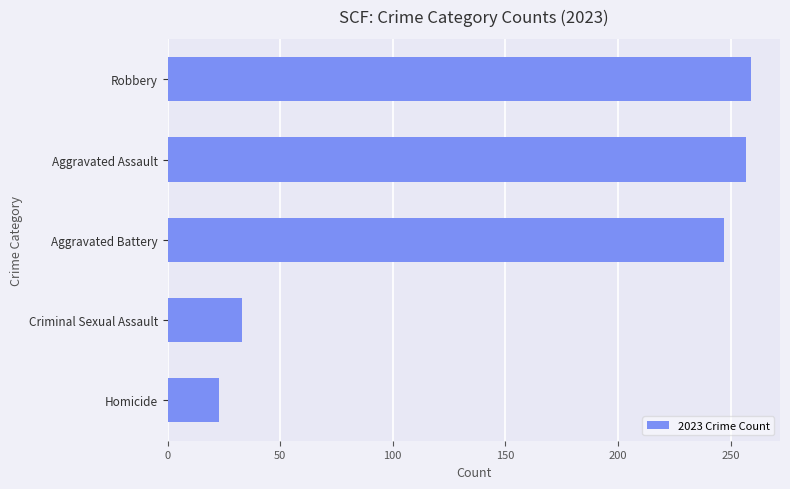

What is the approximate value at Aggravated Assault, to the nearest 50?

250